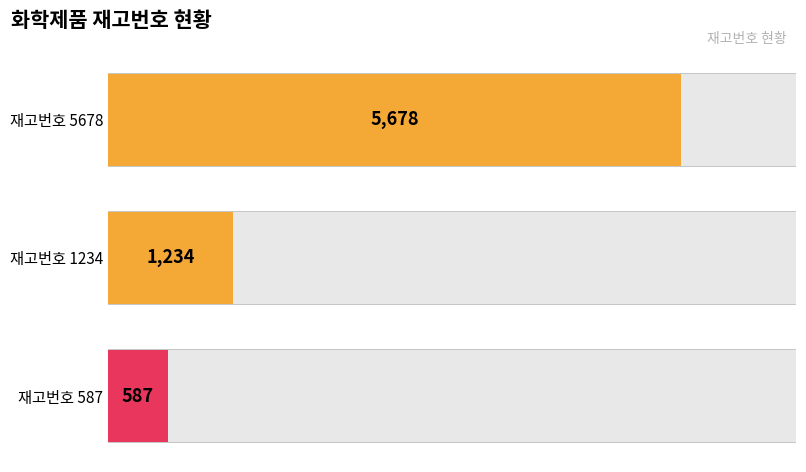

How many values are between 587 and 5678?

3